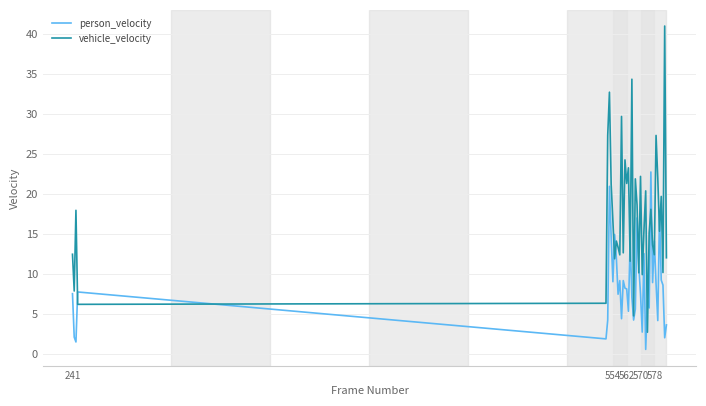

True or false: vehicle_velocity and person_velocity intersect in this chart.

True